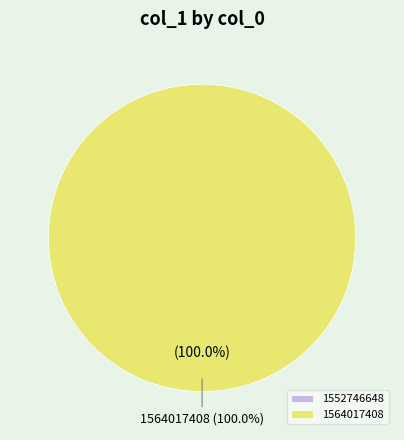

To the nearest percent, what portion does 1564017408 represent?

100%